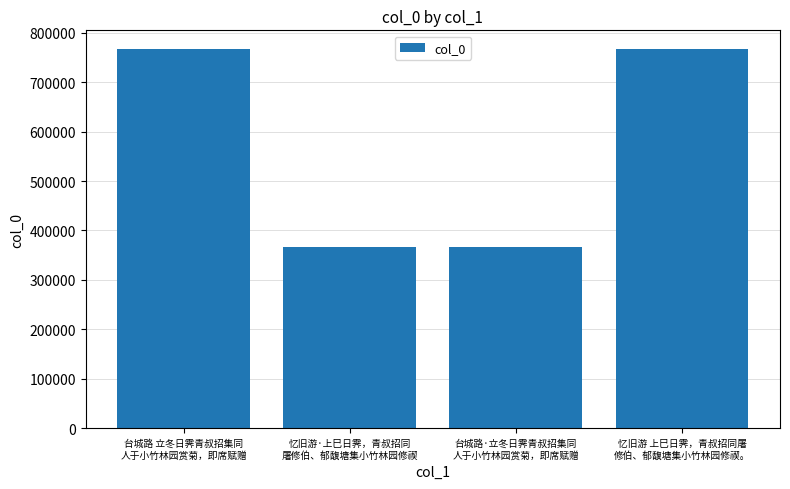

What is the greatest value displayed?

766532